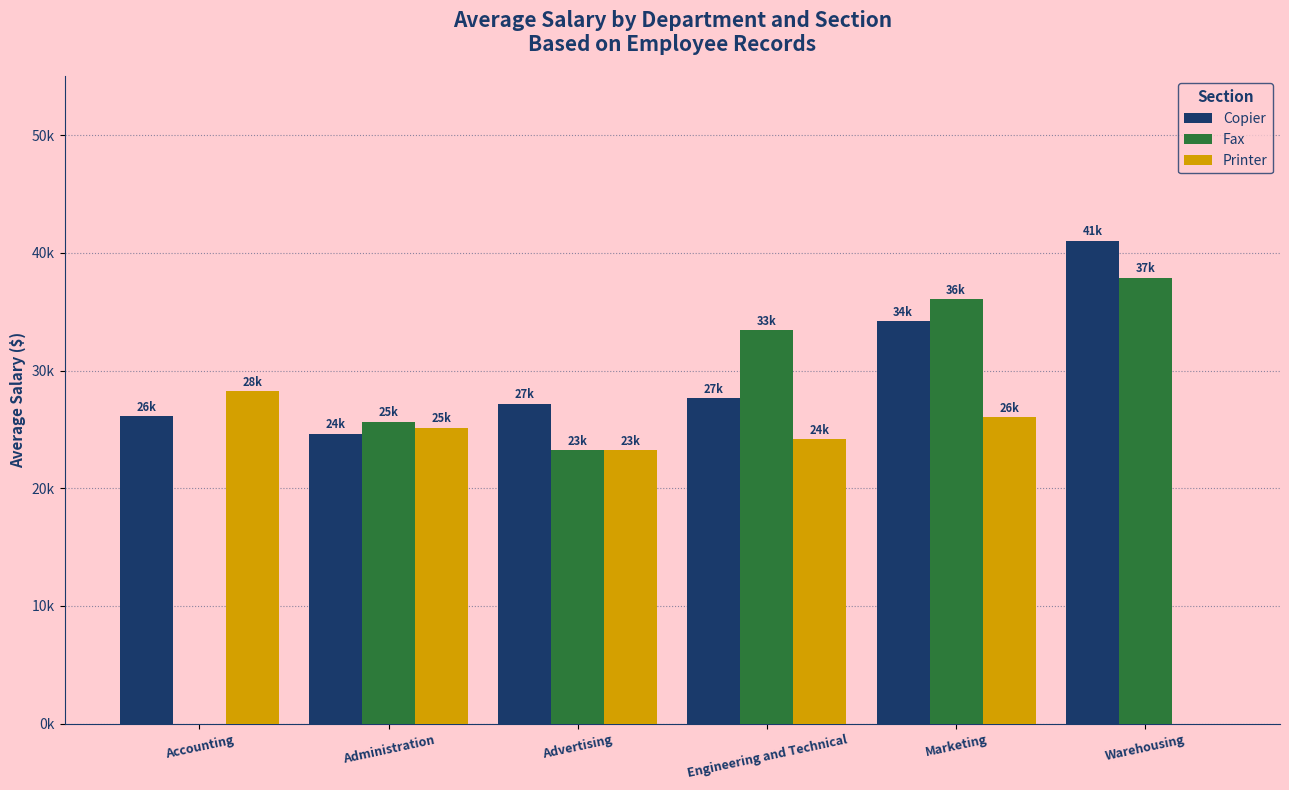

What is the approximate value of Copier at Marketing, to the nearest 50?

34200